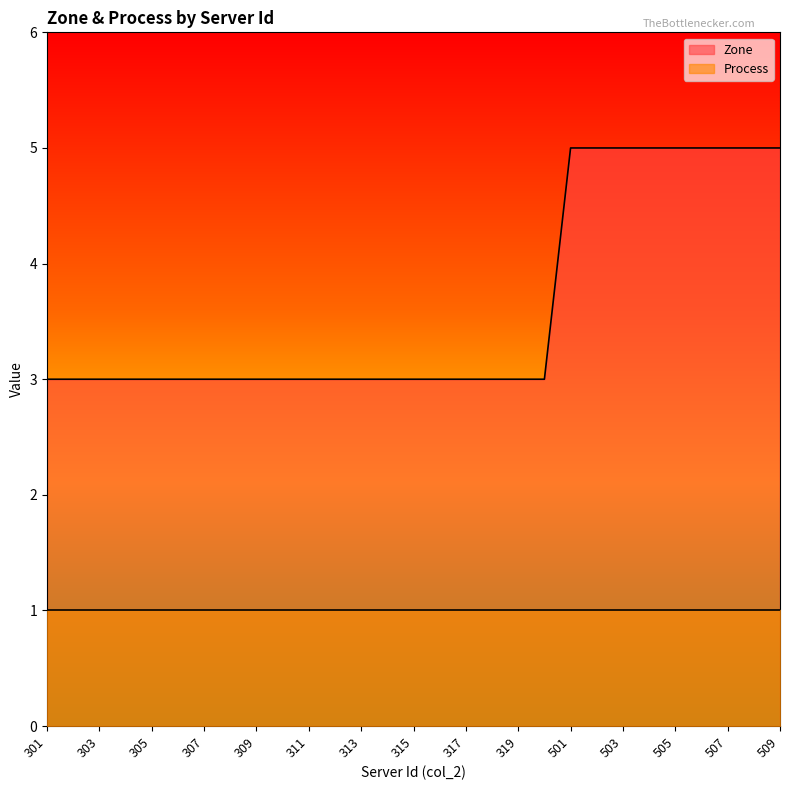

True or false: Process and Zone cross at least once.

False